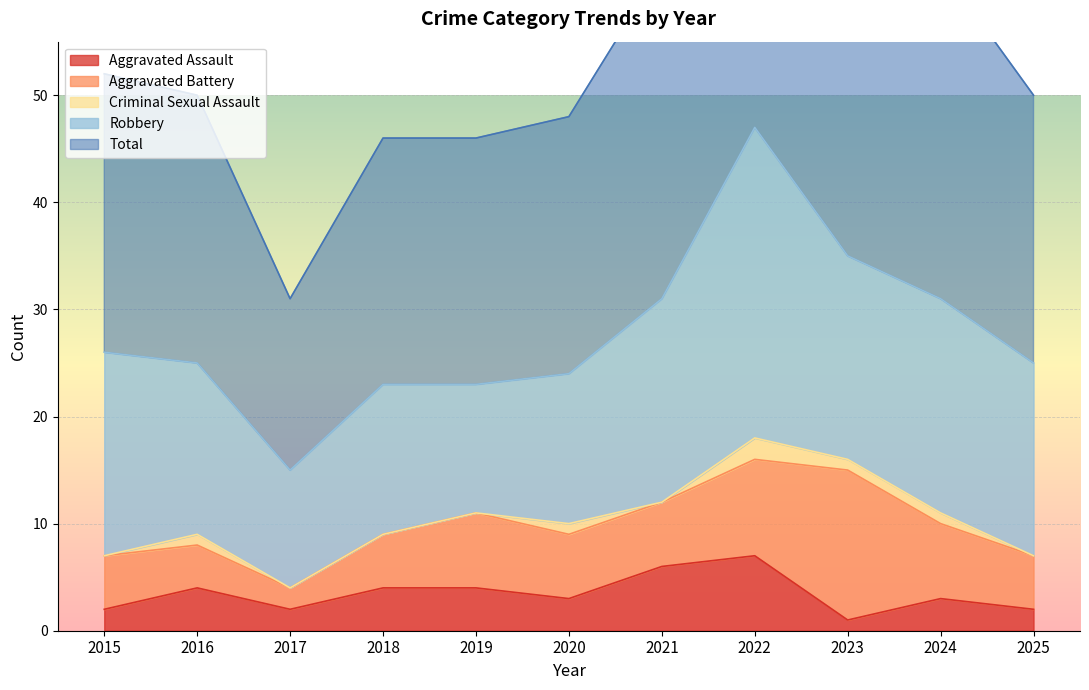

The value of Aggravated Assault at 2021 is 4. True or false?

False